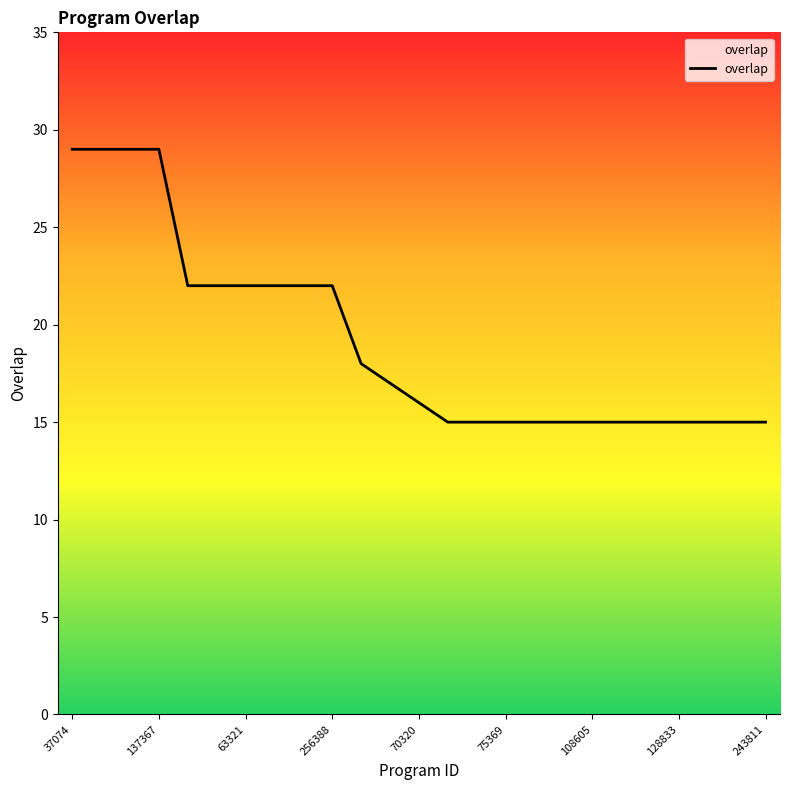

What is the maximum value shown in the chart?

29